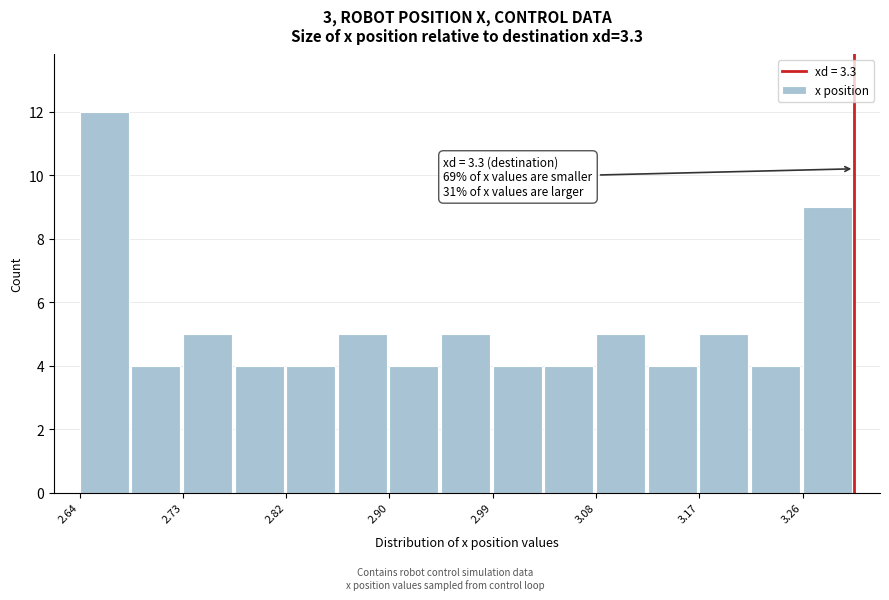

Over which range of the x-axis is the bar tallest?

2.640 to 2.684